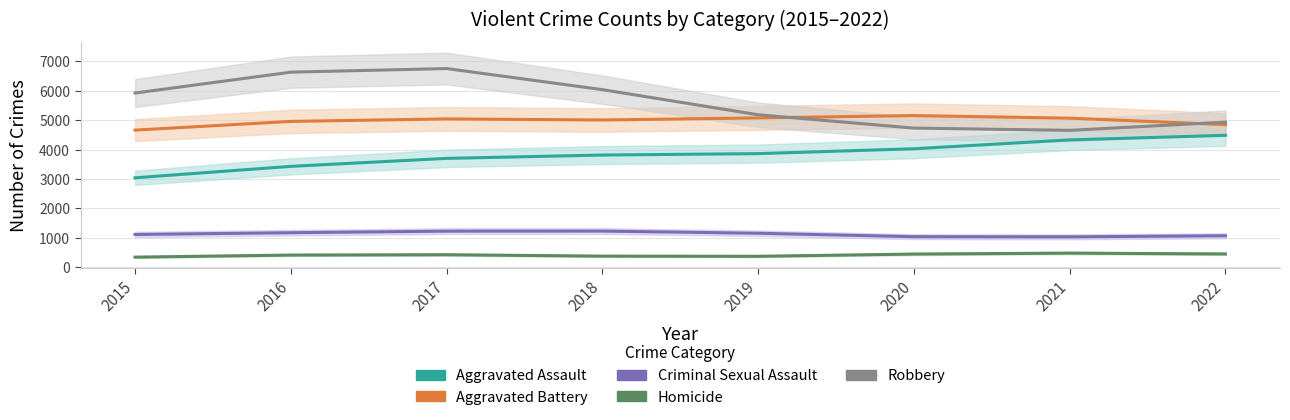

How many values in the Homicide series exceed 428?

4